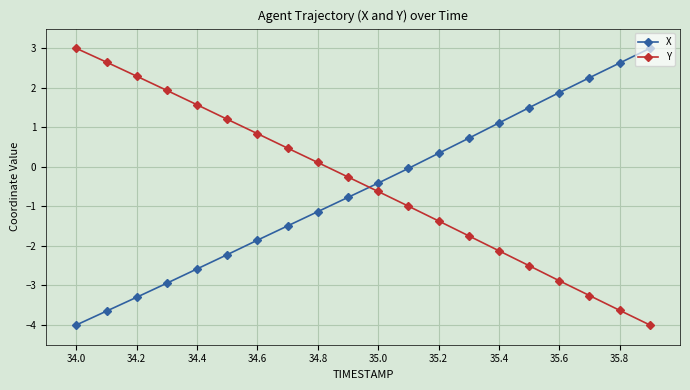

How many intersections are there between Y and X?

1